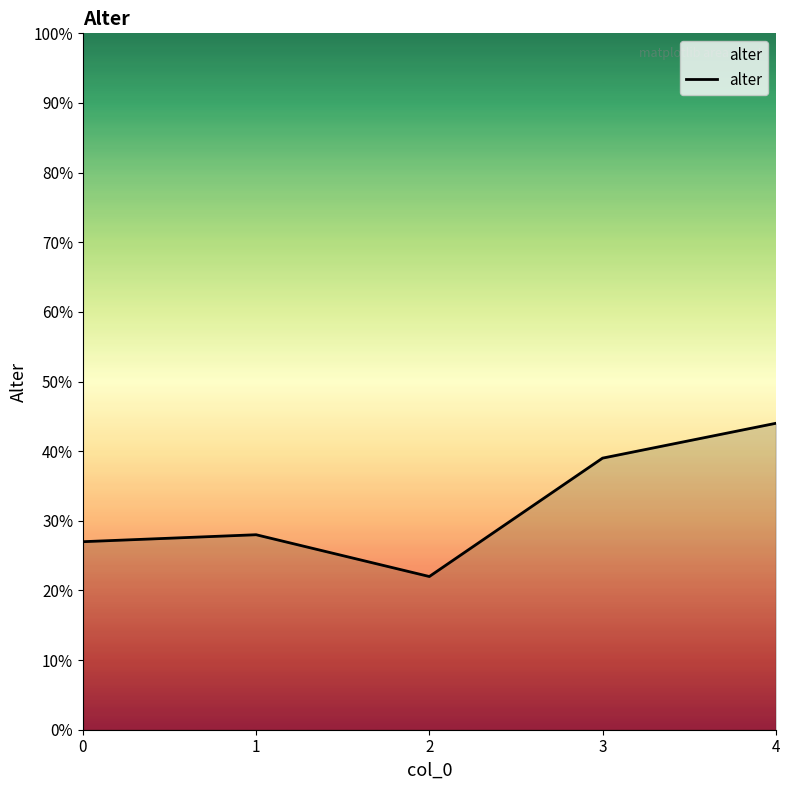

How many values are below 28?

2